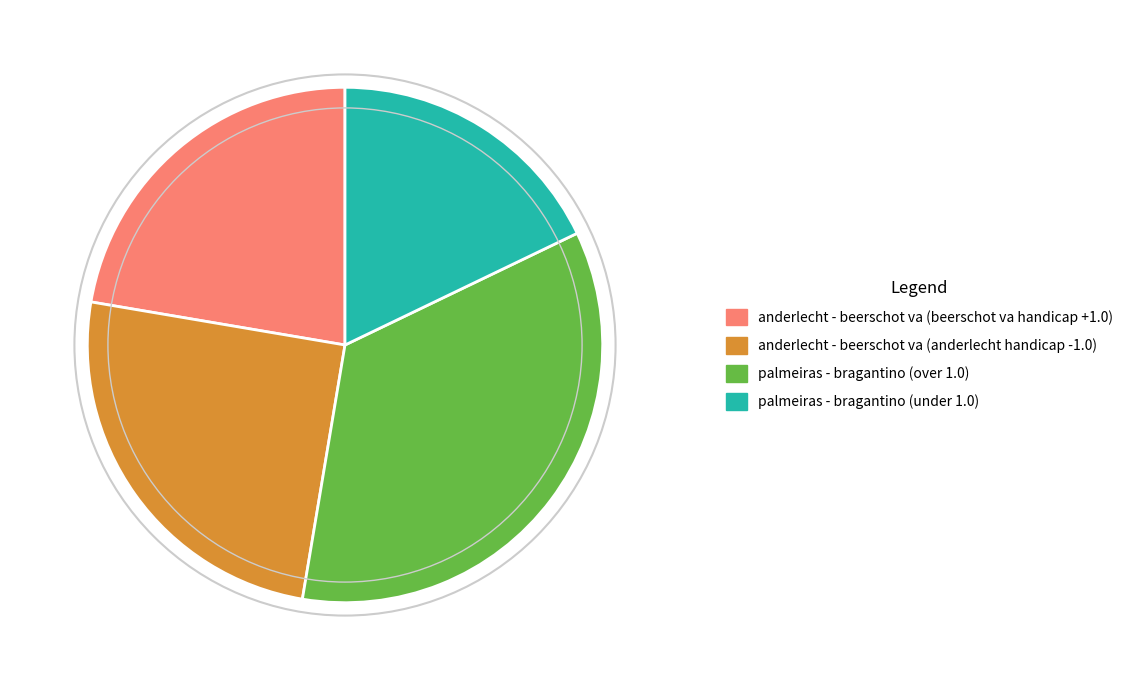

Between anderlecht - beerschot va (beerschot va handicap +1.0) and anderlecht - beerschot va (anderlecht handicap -1.0), which is larger?

anderlecht - beerschot va (anderlecht handicap -1.0)